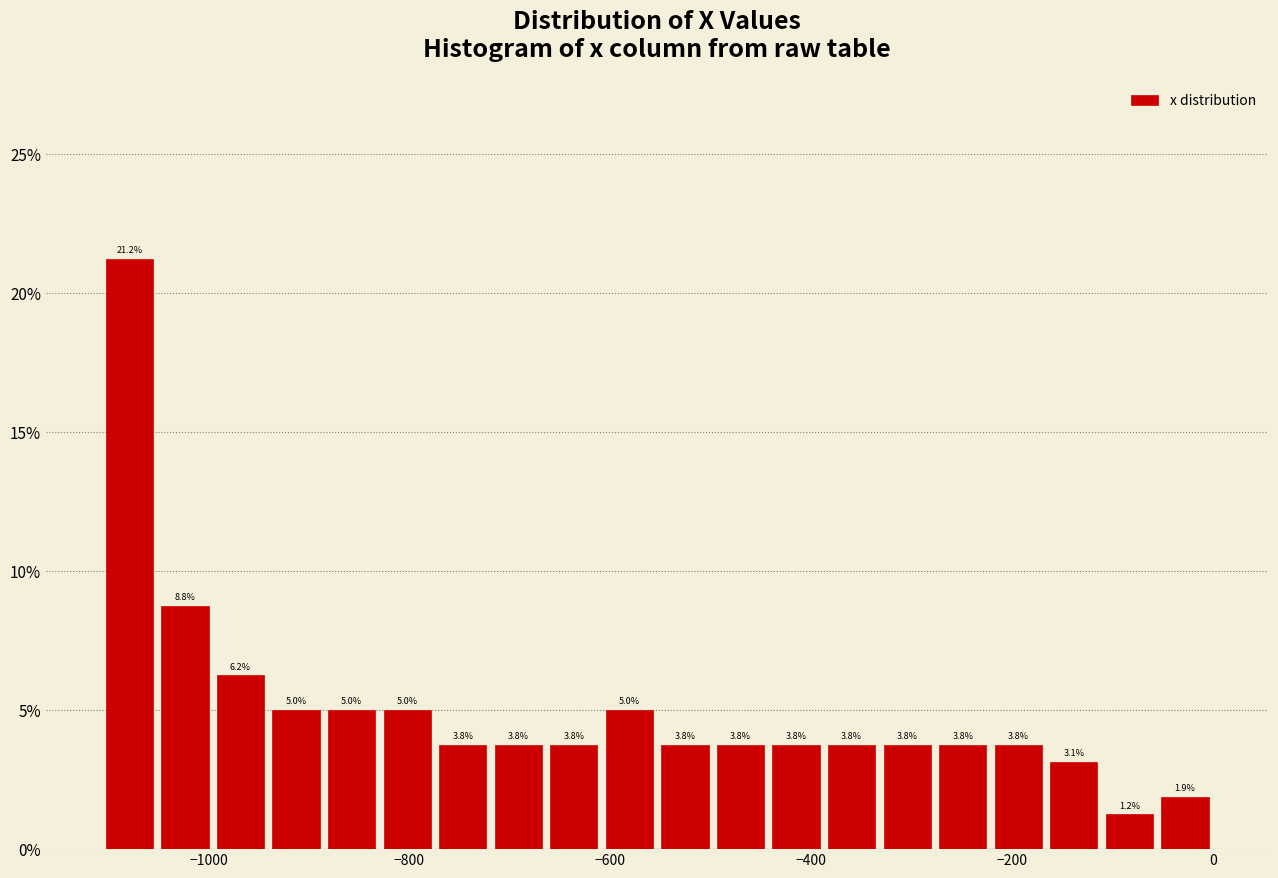

Around what value on the x-axis is the tallest bar? Give the approximate position of its centre, as read against the axis.

-1080